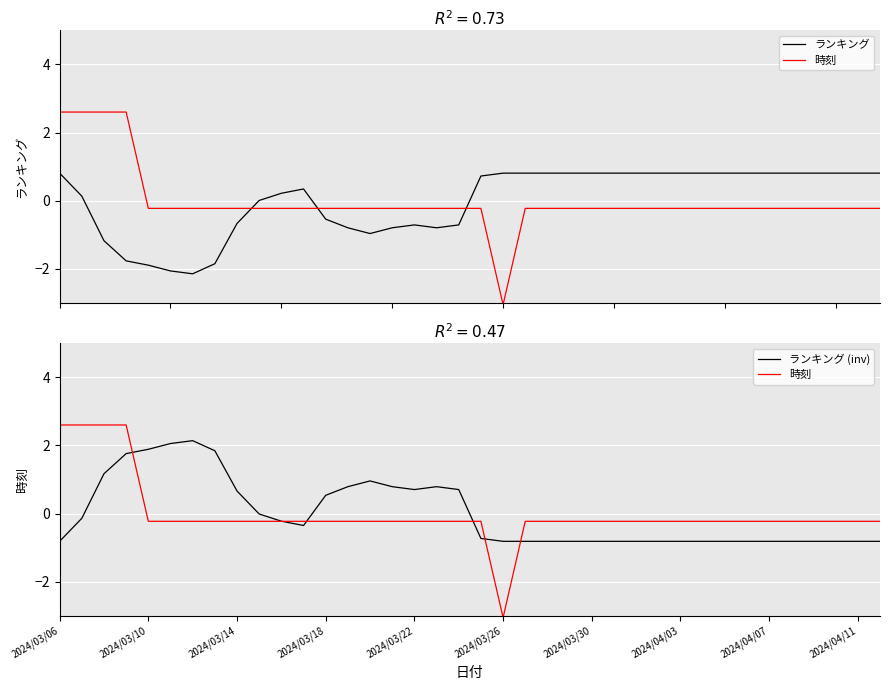

The 時刻 series shows -0.2 at 31. True or false?

True